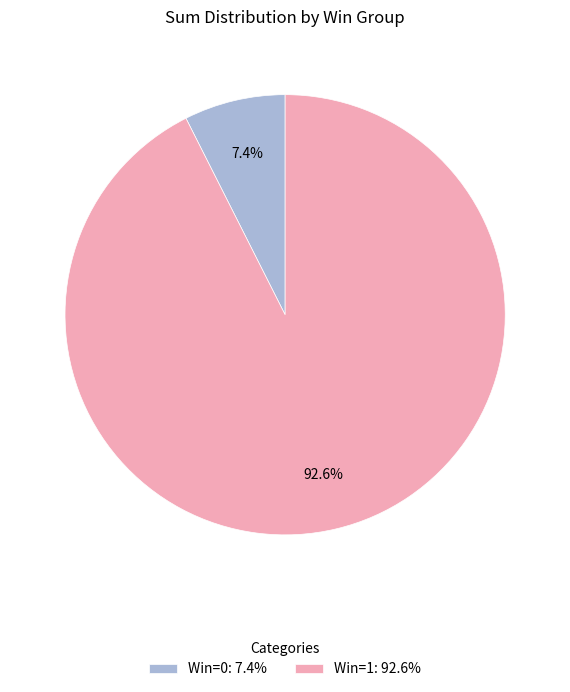

Rank the categories by value from highest to lowest.

Win=1: 92.6%, Win=0: 7.4%